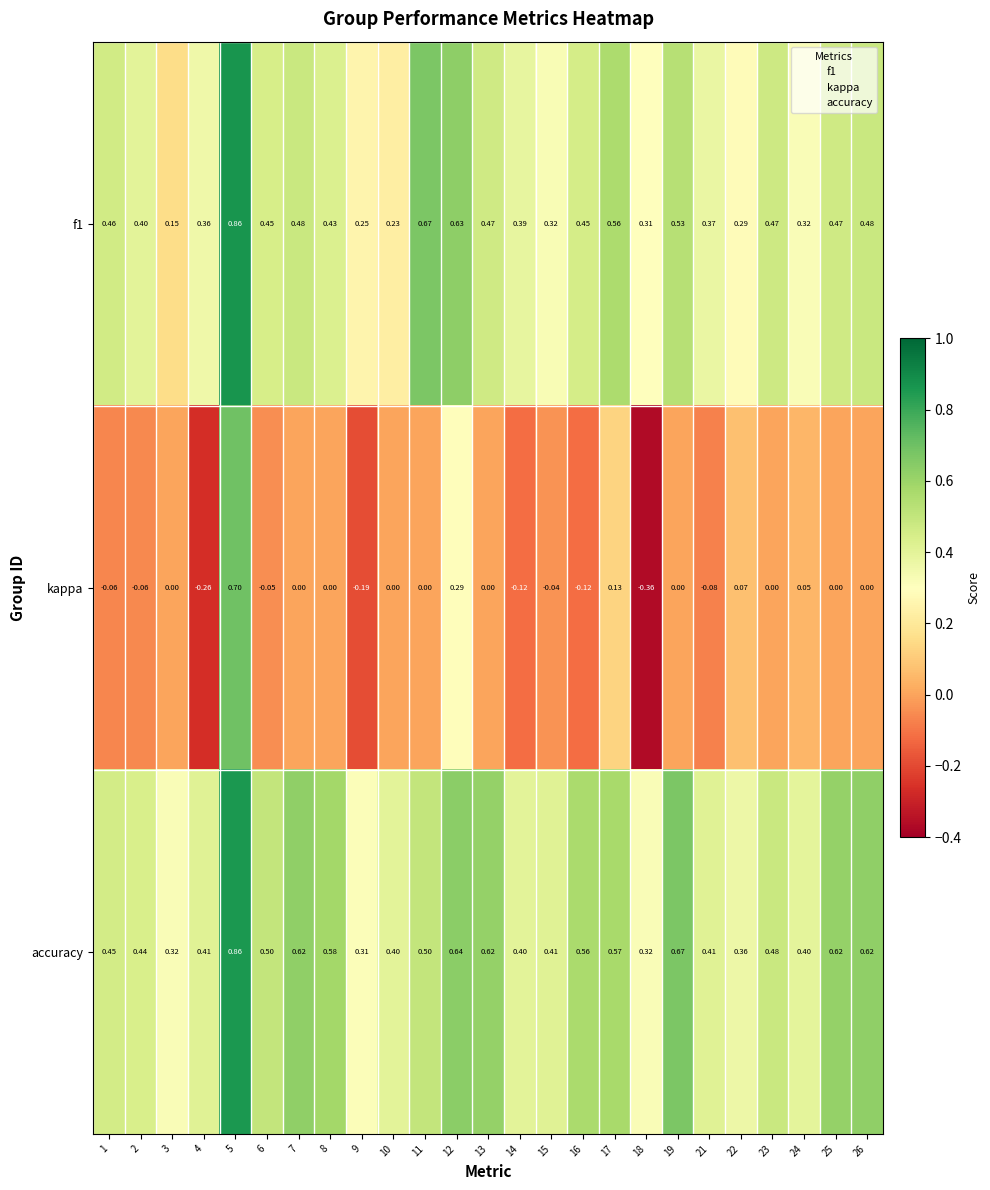

Count the number of categories in the chart.

25